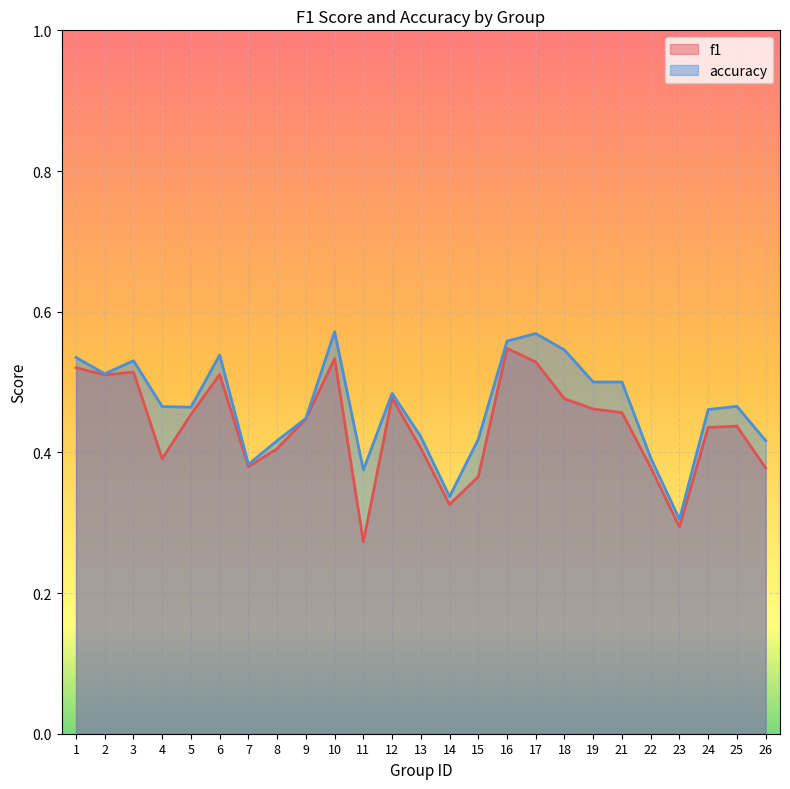

What is the maximum value for accuracy?

0.6